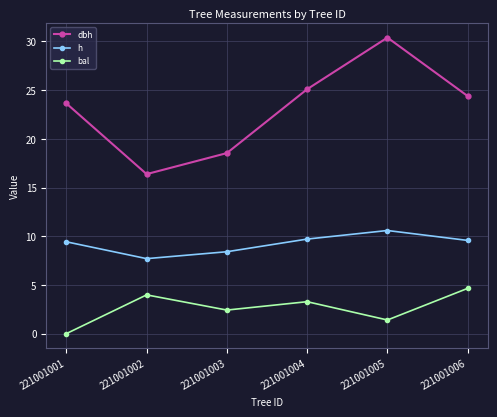

At which category is the sum across all series the highest?

221001005